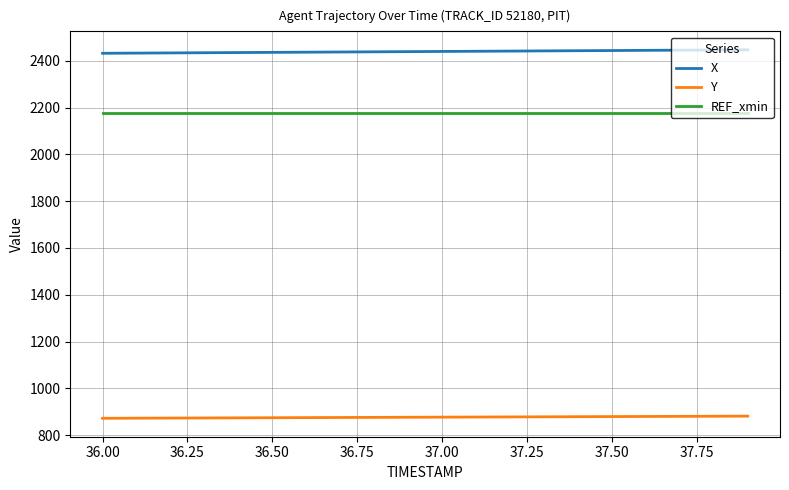

Count the number of categories in the chart.

20